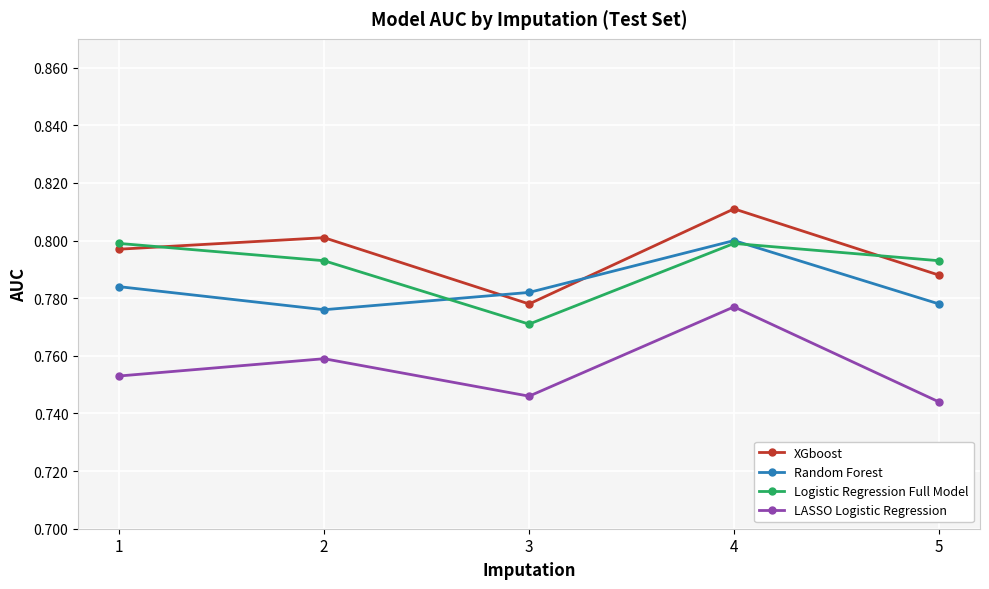

Rank the series at 2 from lowest to highest value.

LASSO Logistic Regression, Random Forest, Logistic Regression Full Model, XGboost